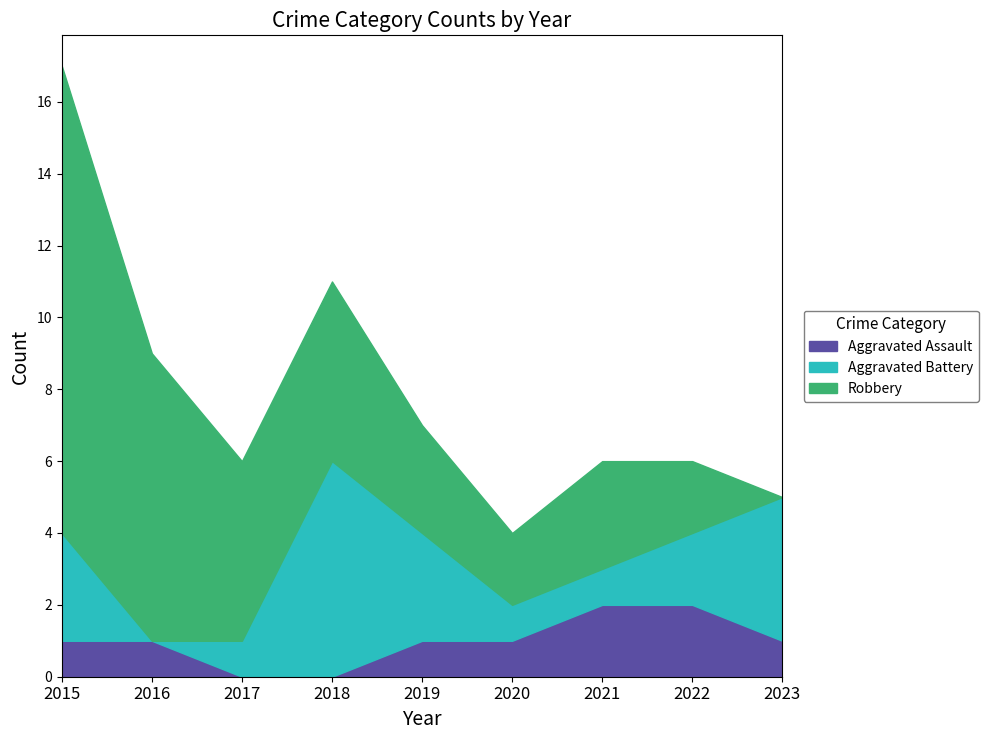

Is it true that Aggravated Assault equals 3 at 2022?

False